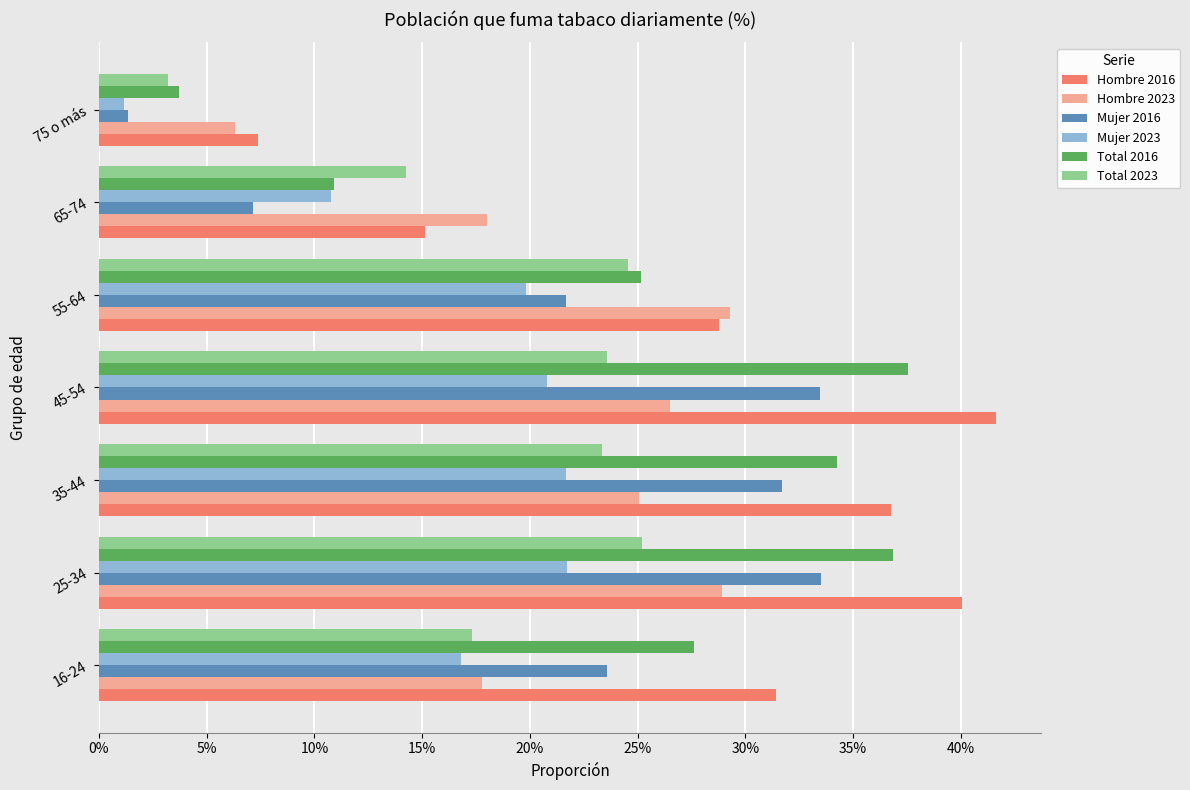

What is the difference between the maximum and minimum values in the Hombre 2023 series?

0.2